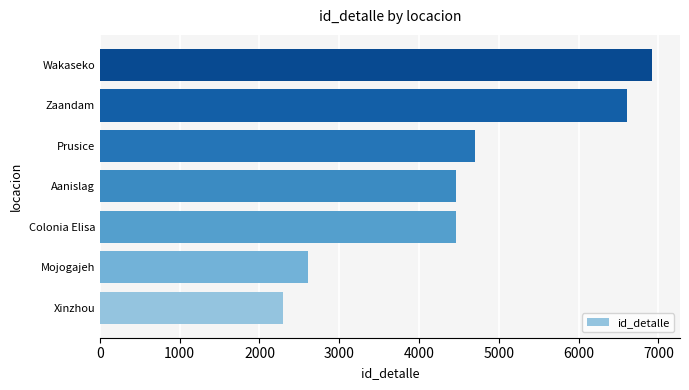

Between Aanislag and Xinzhou, which is larger?

Aanislag